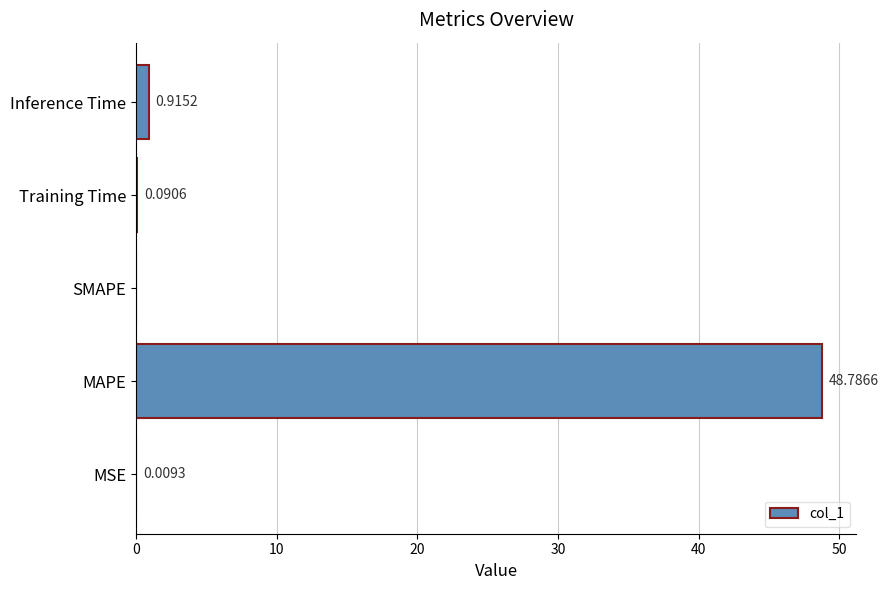

Where is the data nearest to the value 24?

Inference Time